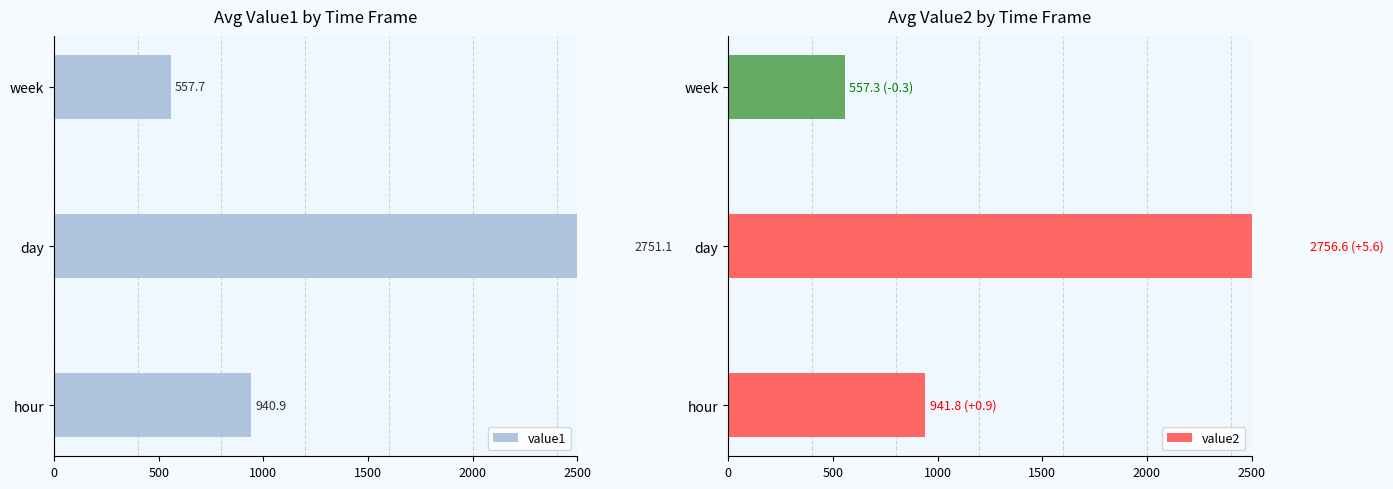

Which series has the largest range (max minus min)?

value2